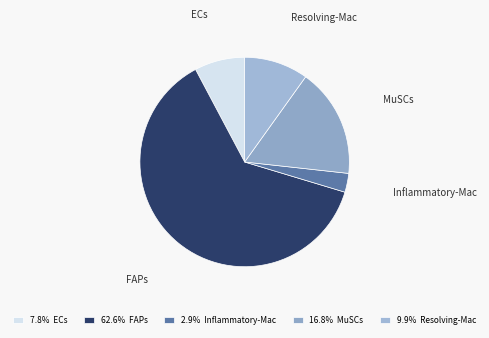

Does Resolving-Mac account for over 50% of the chart?

No